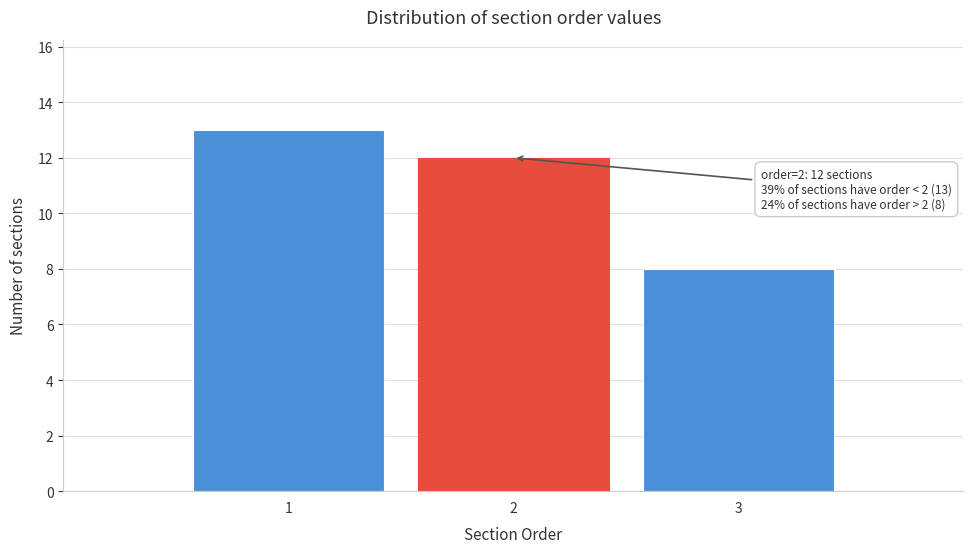

Which range on the x-axis has the tallest bar?

0.5 to 1.5